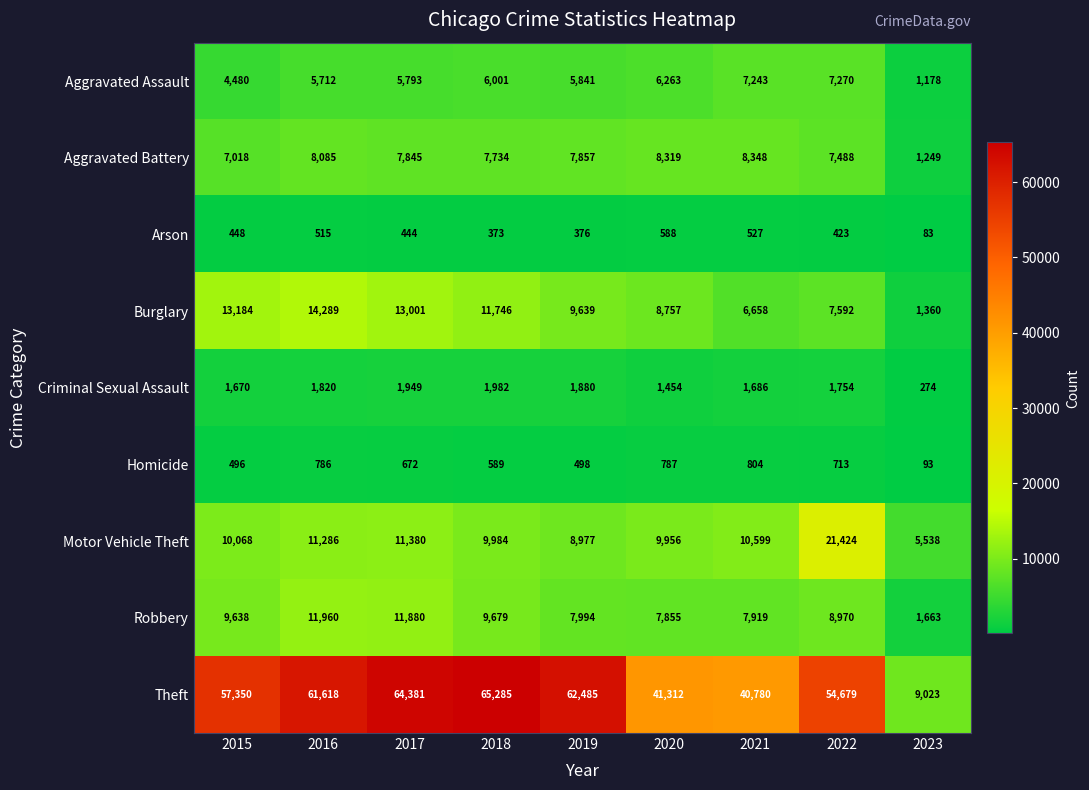

At how many categories does at least one series exceed 46632?

6